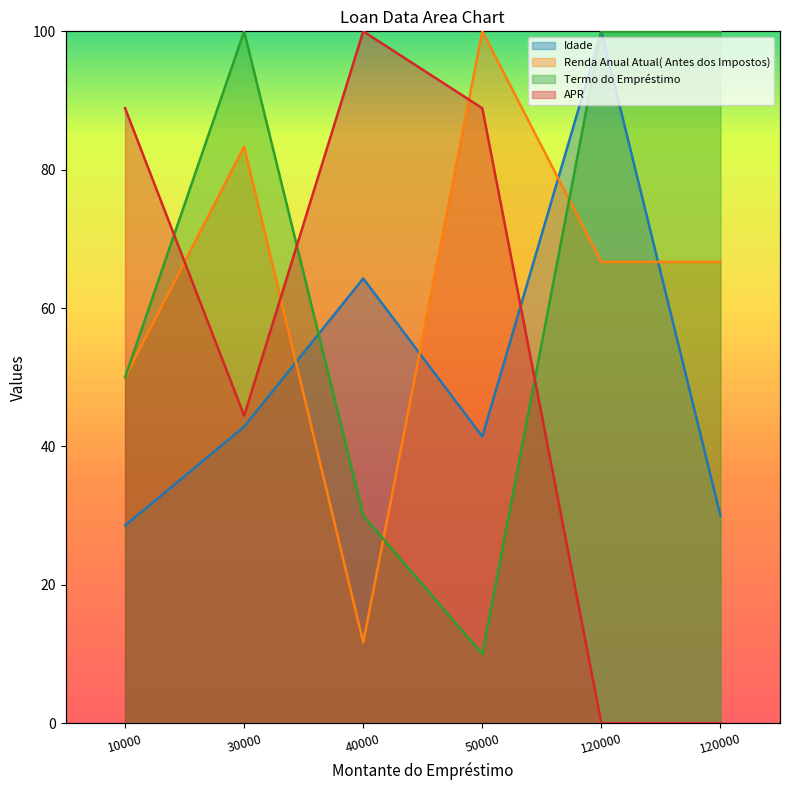

At how many categories does at least one series exceed 34?

6